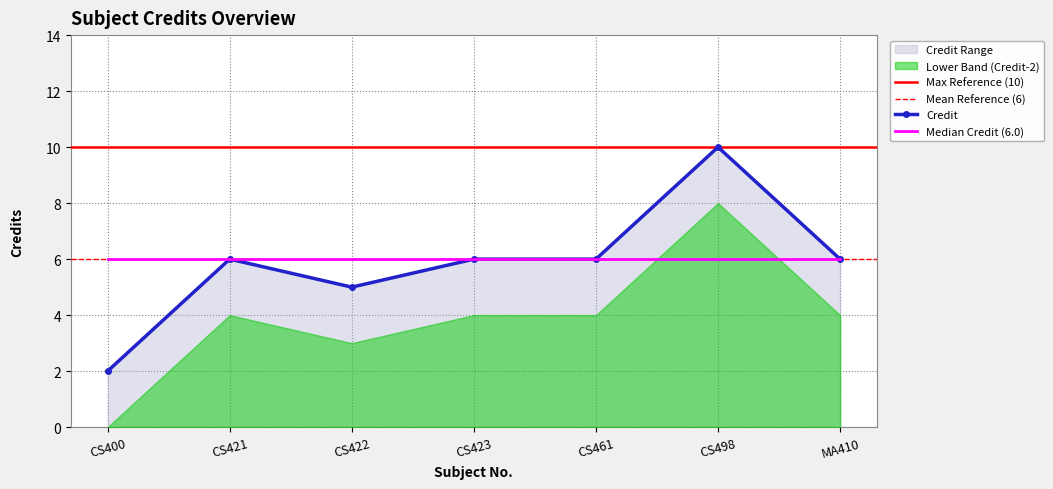

List the labels in order of value, largest first.

CS498, CS421, CS423, CS461, MA410, CS422, CS400